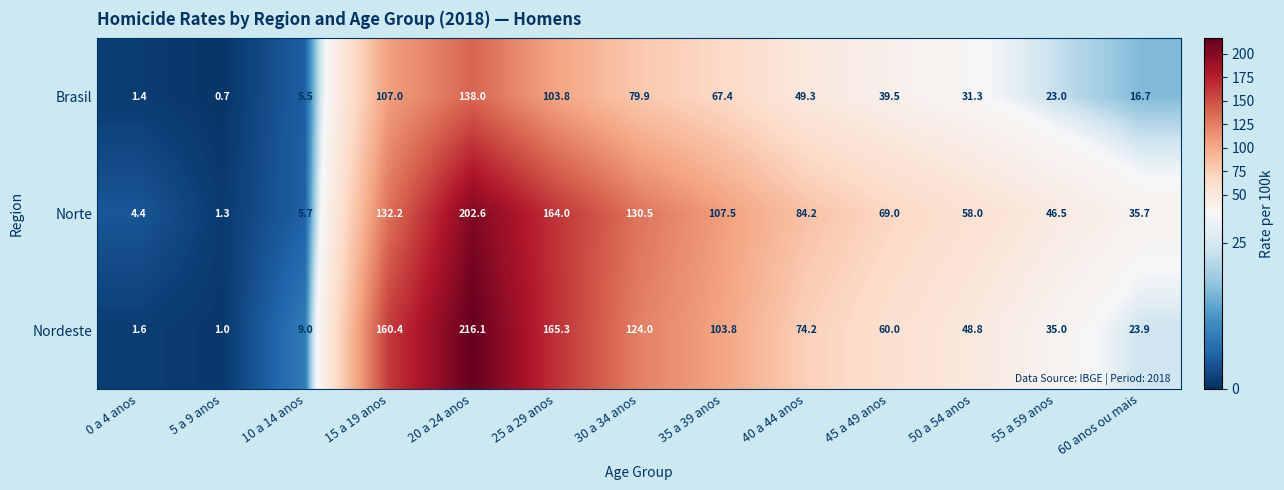

How many categories are shown in the chart?

13